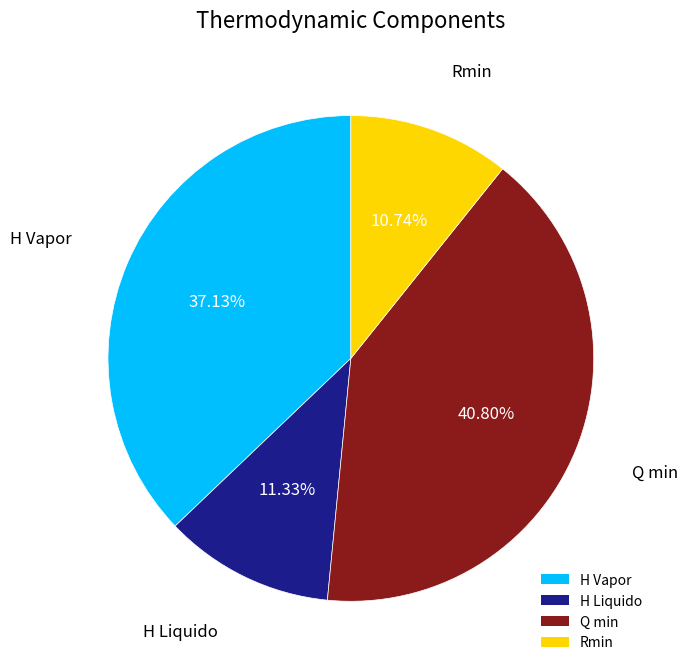

Does Q min represent more than half of the total?

No